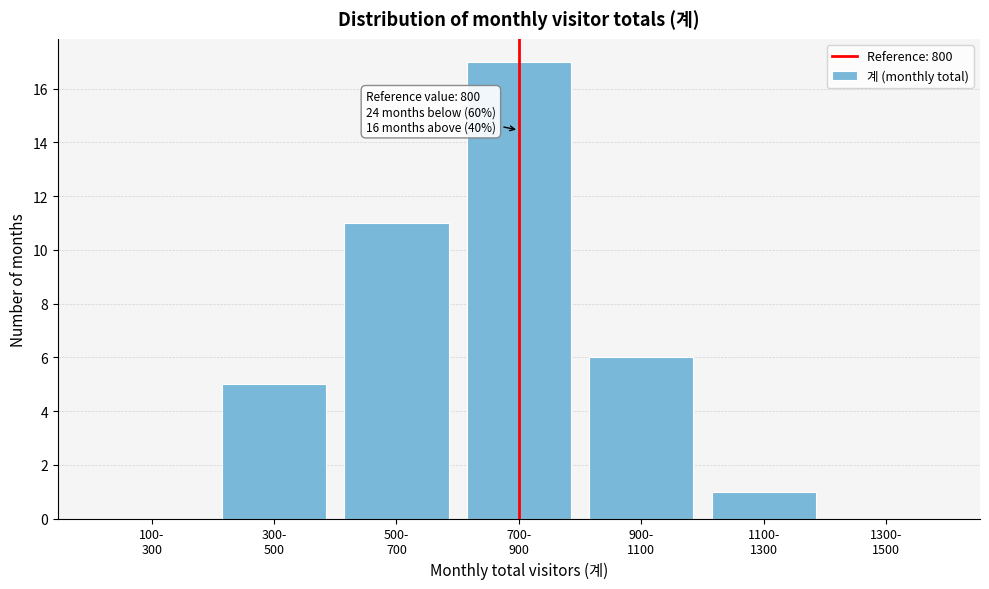

What is the greatest value displayed?

17